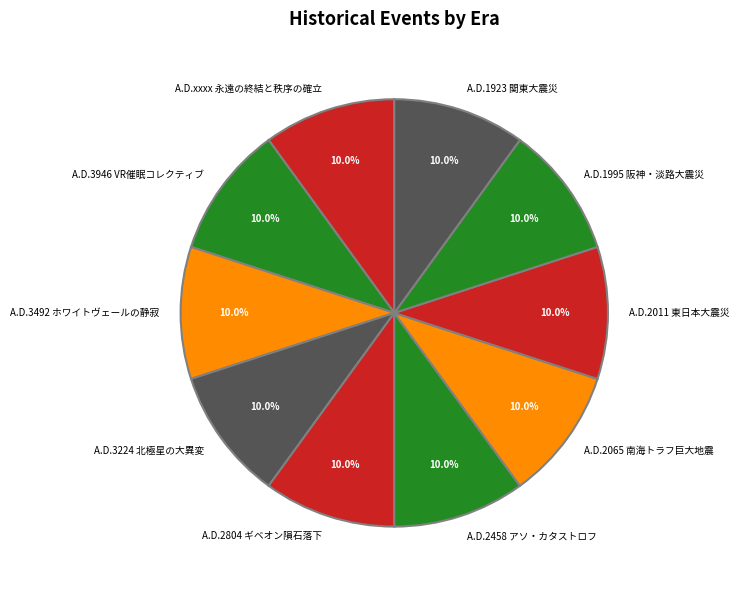

To the nearest percent, what percentage of the pie is A.D.3946 VR催眠コレクティブ?

10%